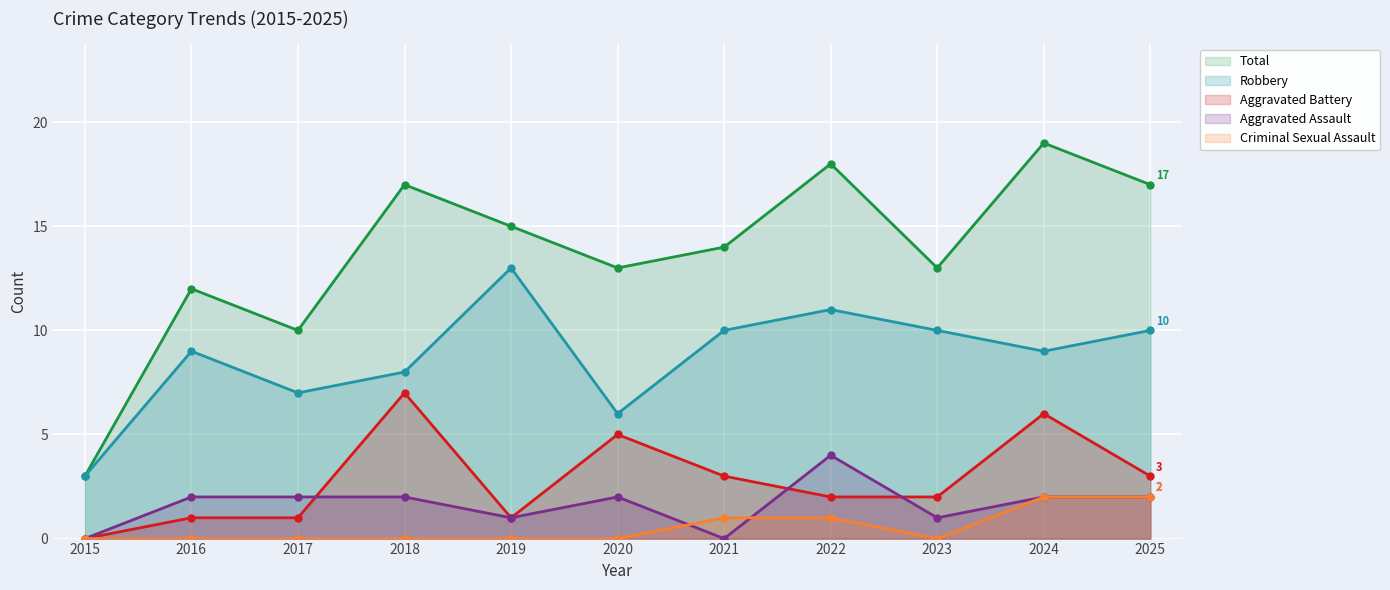

After their last crossing, which series has the higher values: Aggravated Assault or Criminal Sexual Assault?

Aggravated Assault